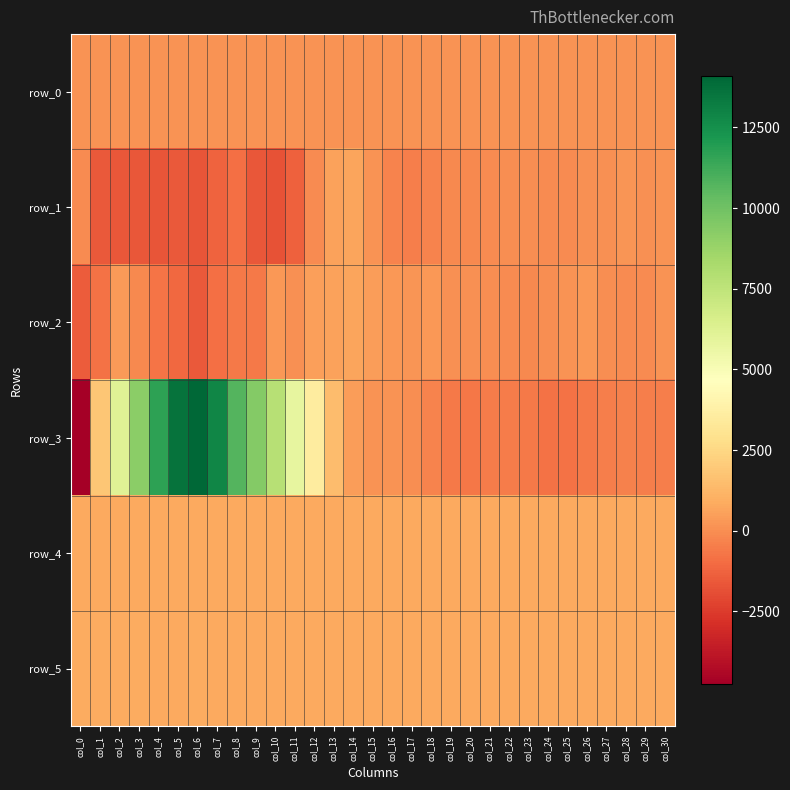

Between col_18 and col_16, which is larger?

col_18